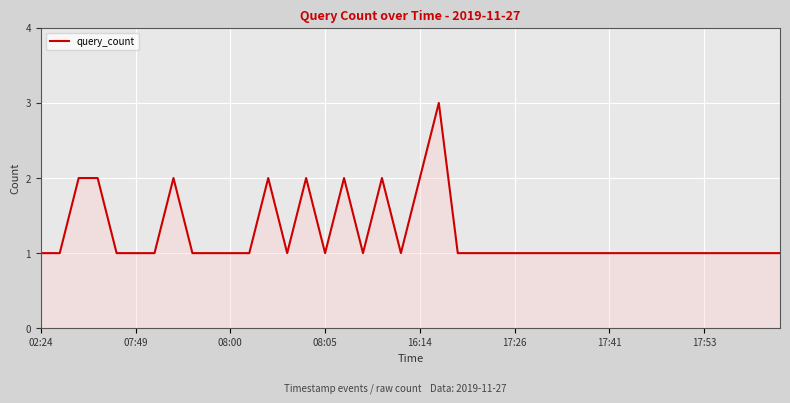

What is the maximum value shown in the chart?

3